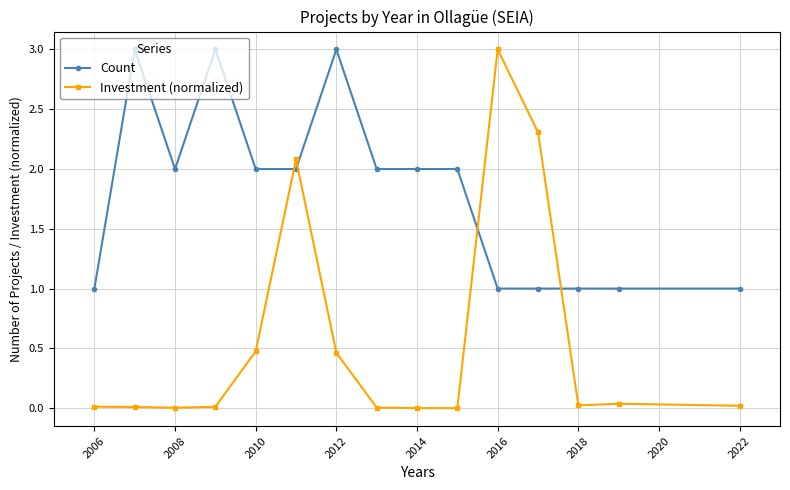

Rank the series by their average value, from lowest to highest.

Investment (normalized), Count